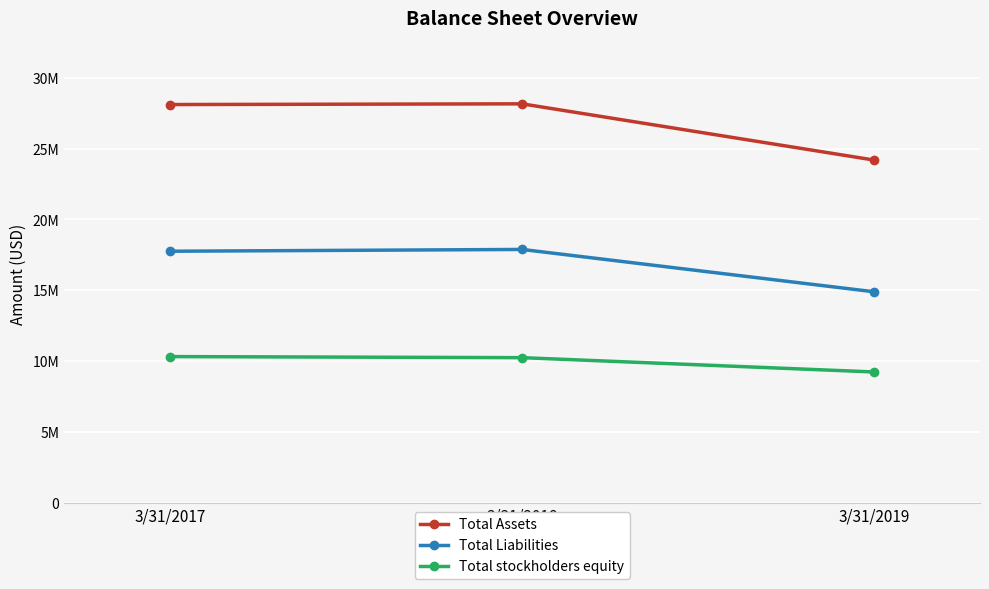

What are all the series names shown in the legend?

Total Assets, Total Liabilities, Total stockholders equity